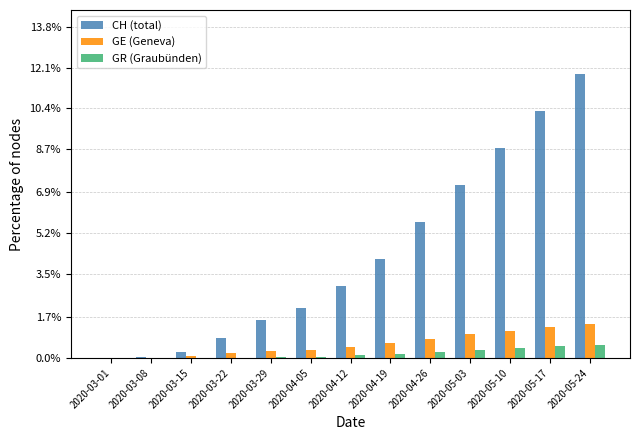

What is the difference between the GE (Geneva) values at 2020-03-22 and 2020-03-01?

0.2